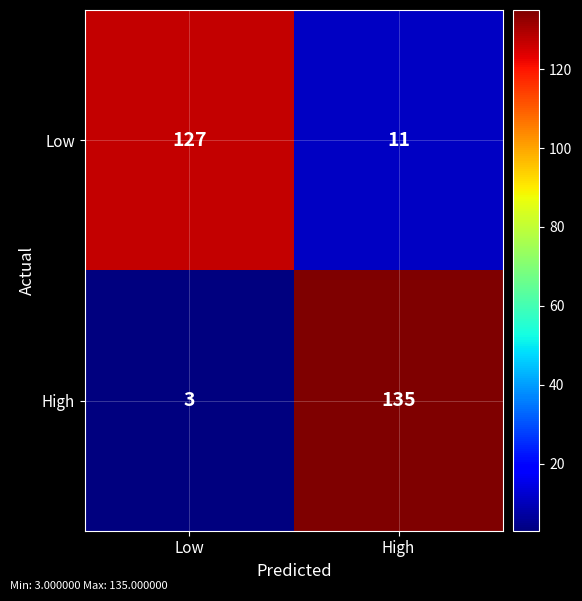

What is the sum of the Low values at High and Low?

138